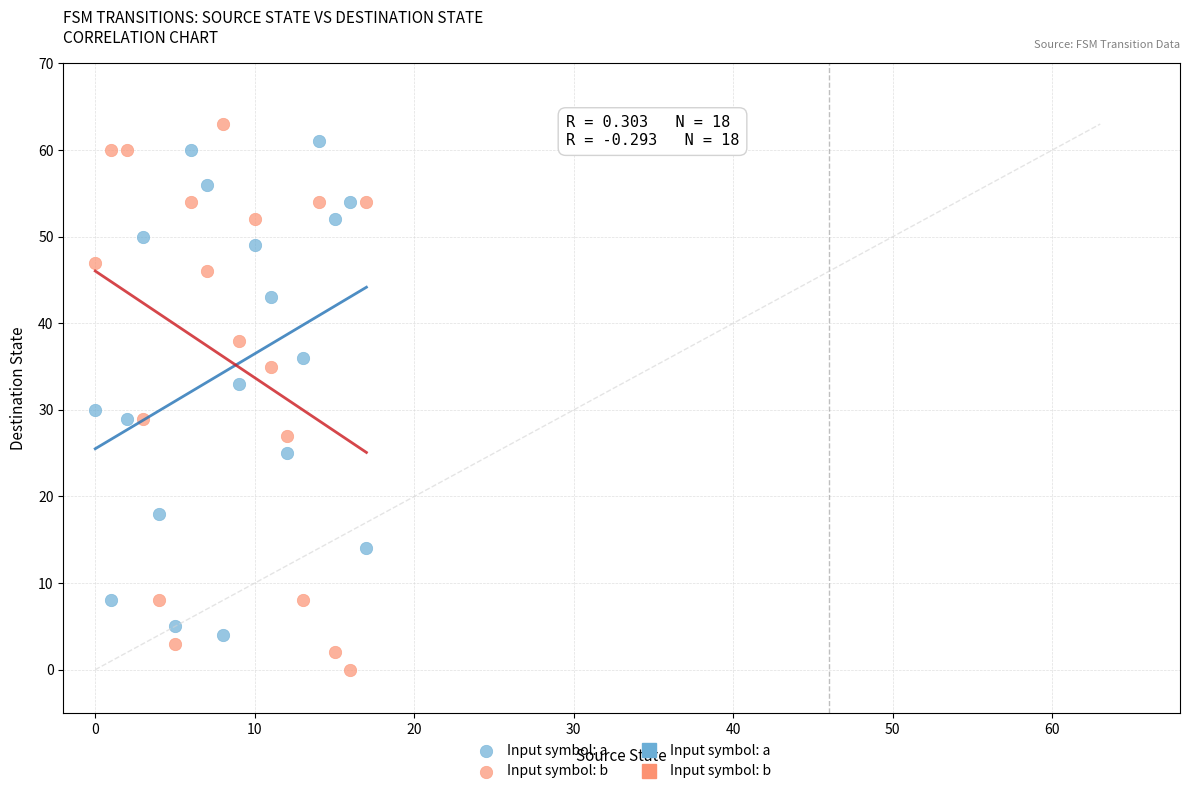

Which series has the largest Y range (max minus min)?

Input symbol: b